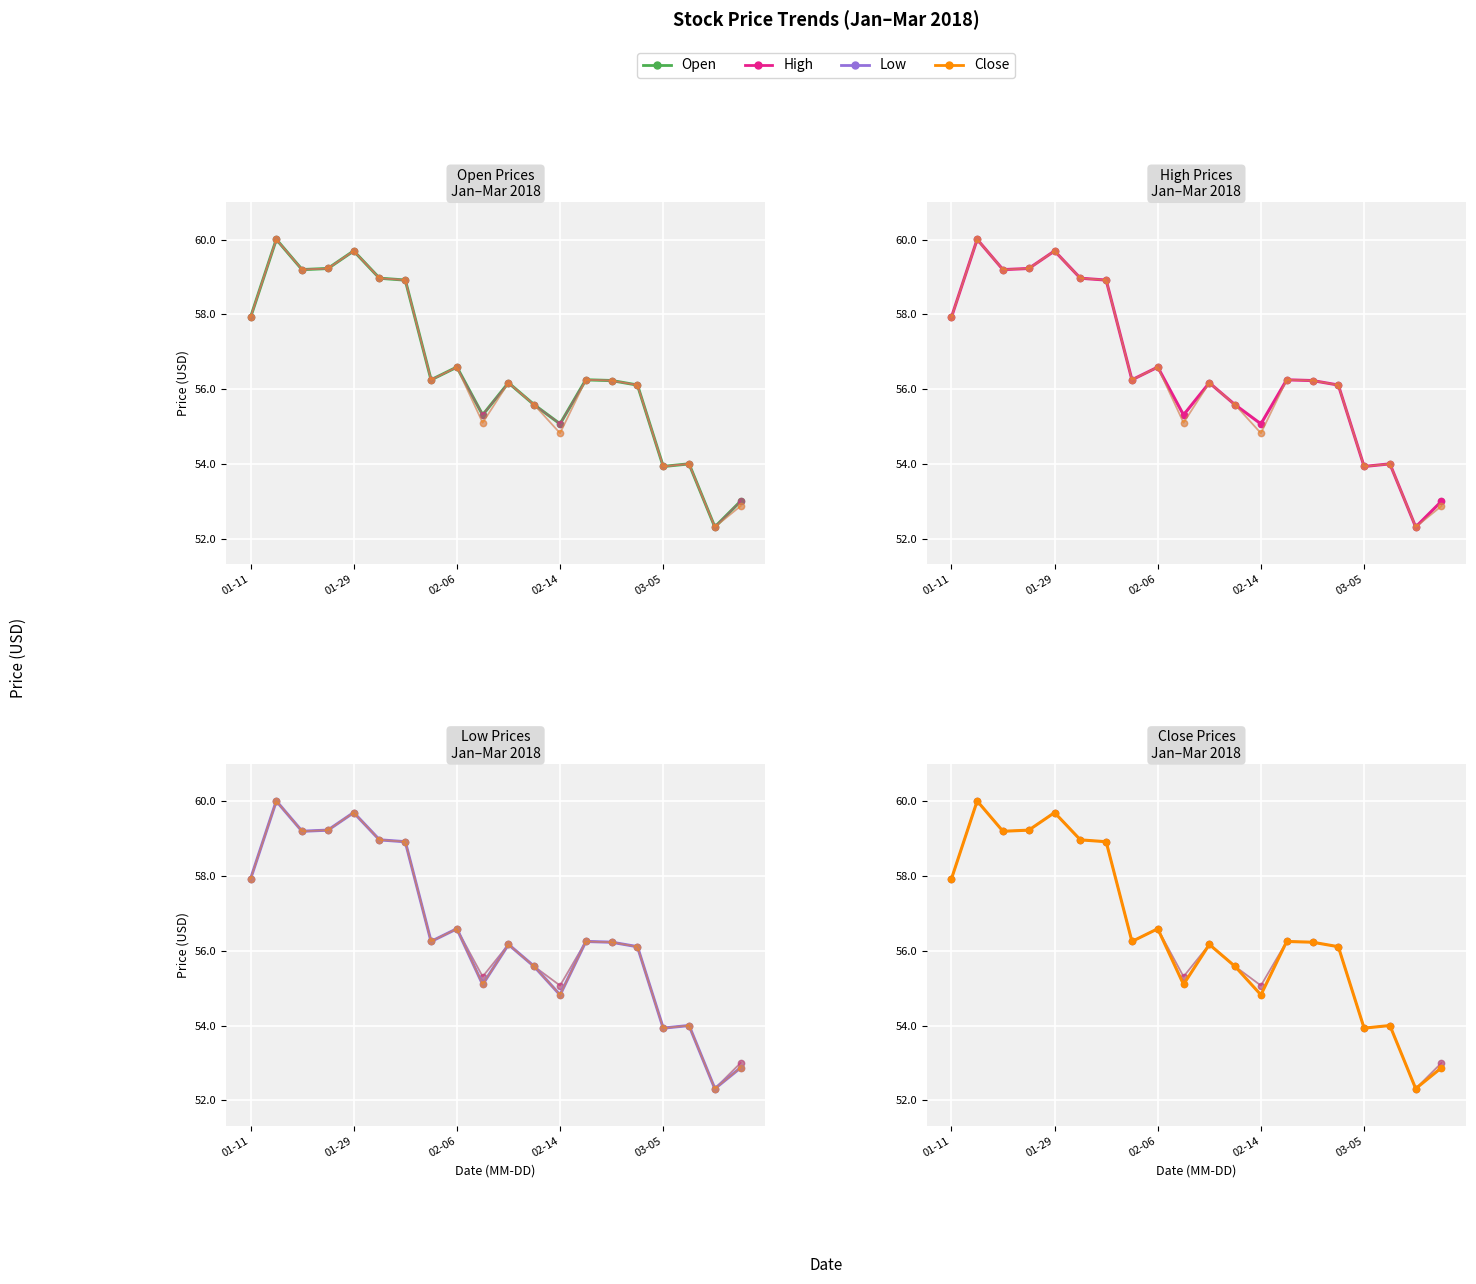

What is the difference between the High values at 11 and 16?

1.6